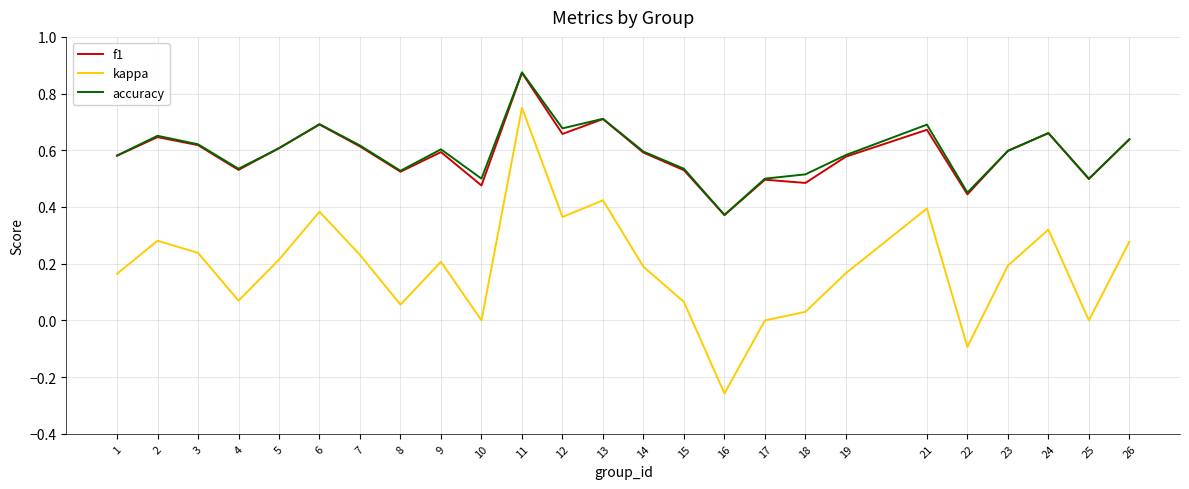

Where is the first local maximum for kappa?

2